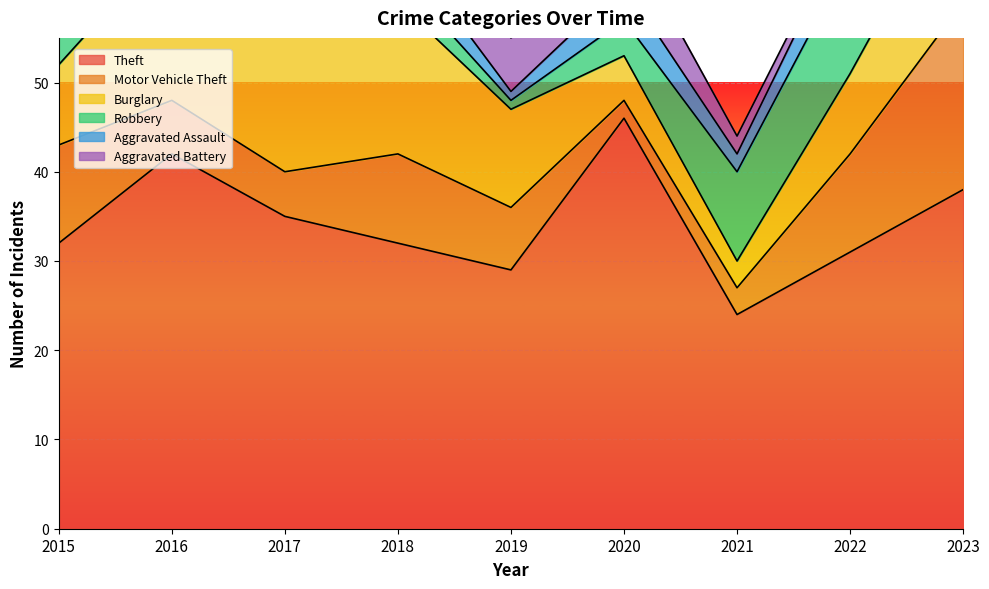

How many series are shown in this chart?

6